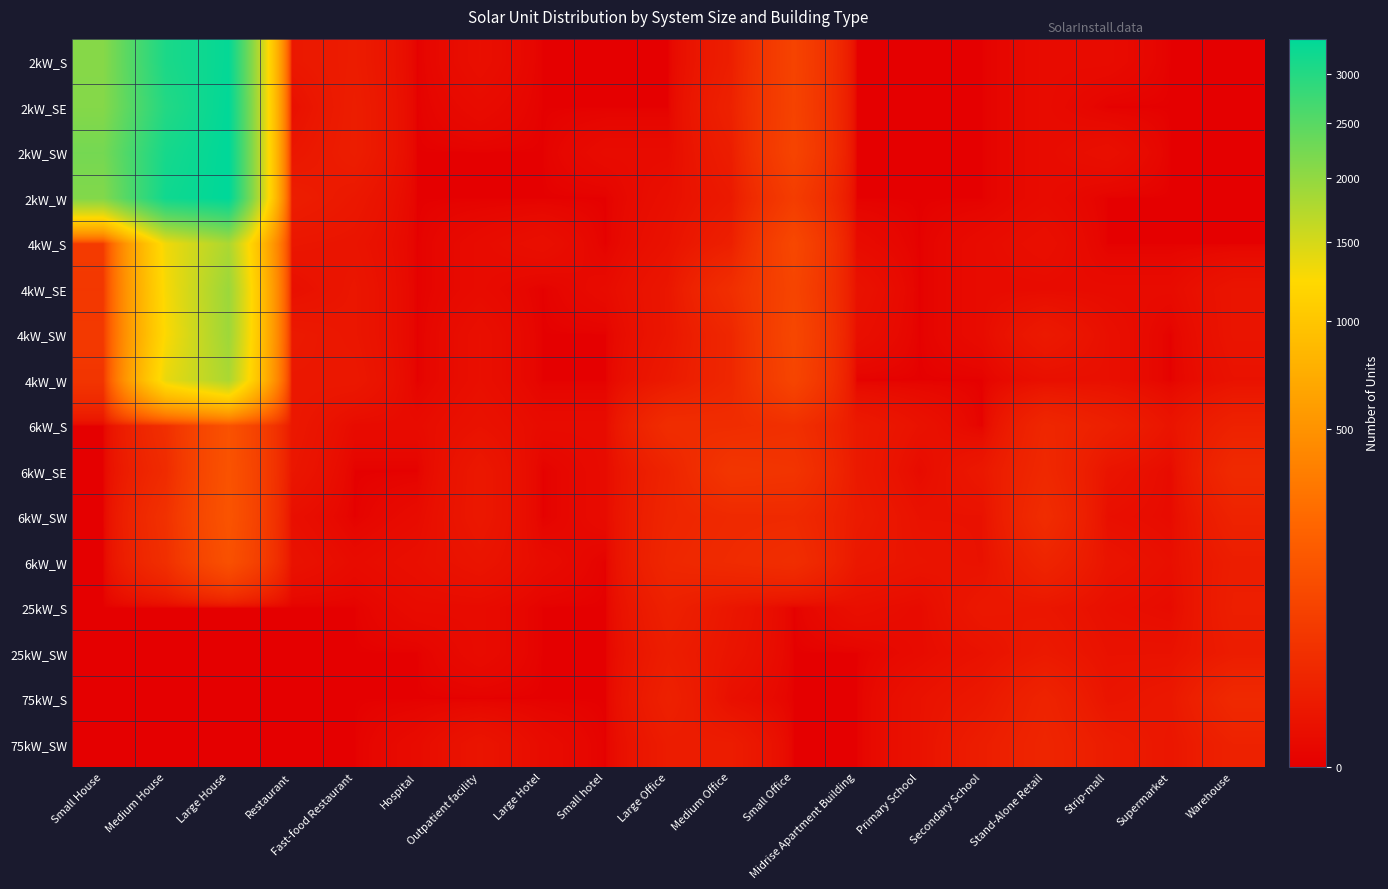

Which has a higher value, Medium House or Secondary School?

Medium House